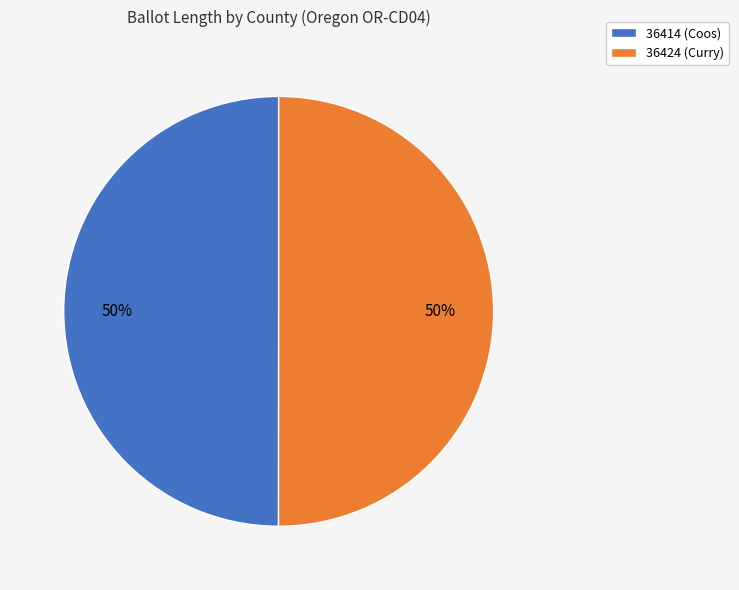

What percentage is the 36414 (Coos) slice, to the nearest percent?

50%